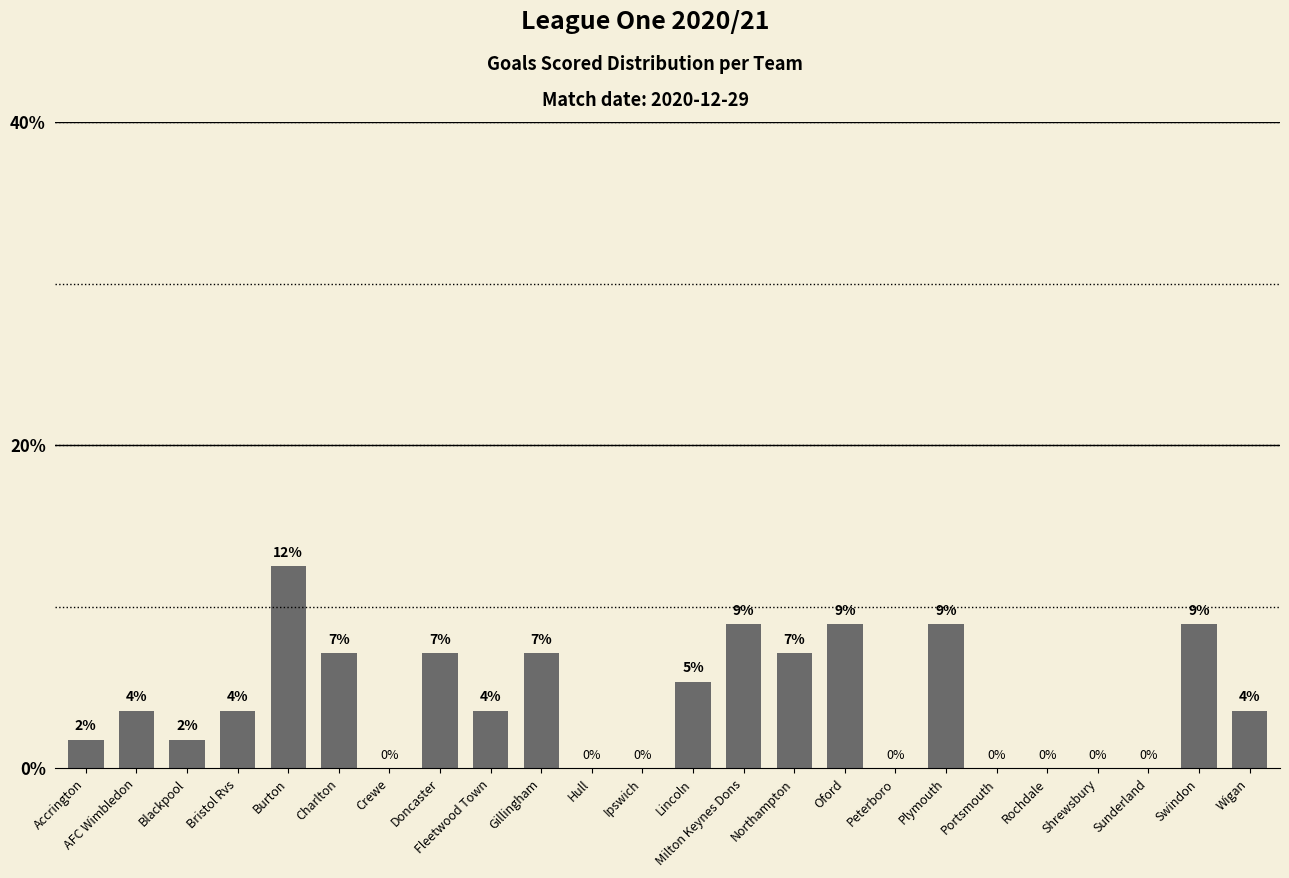

What is the label of the 8th bar from the left?

Doncaster